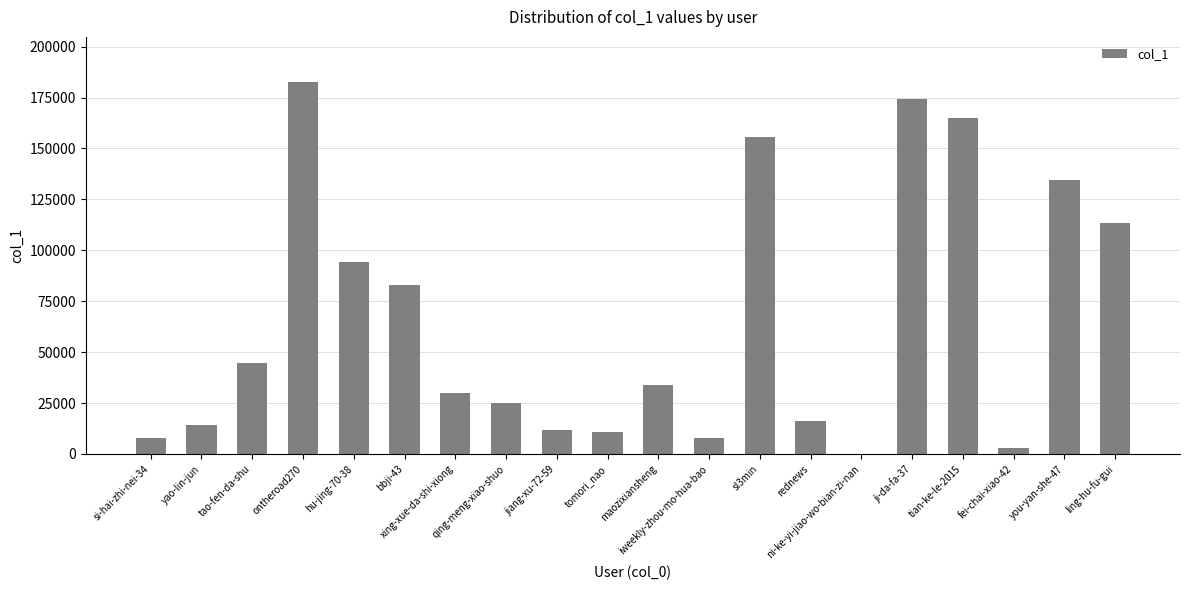

What is the sum of all values?

1307895